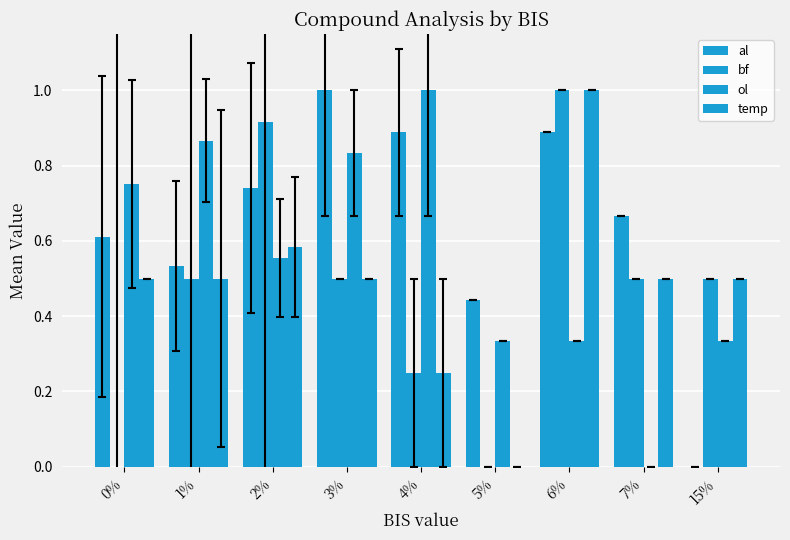

Reading left to right, what are all the values shown in this chart?

al: 0%=0.6	1%=0.5	2%=0.7	3%=1.0	4%=0.9	5%=0.4	6%=0.9	7%=0.7	15%=0.0
bf: 0%=0.0	1%=0.5	2%=0.9	3%=0.5	4%=0.2	5%=0.0	6%=1.0	7%=0.5	15%=0.5
ol: 0%=0.8	1%=0.9	2%=0.6	3%=0.8	4%=1.0	5%=0.3	6%=0.3	7%=0.0	15%=0.3
temp: 0%=0.5	1%=0.5	2%=0.6	3%=0.5	4%=0.2	5%=0.0	6%=1.0	7%=0.5	15%=0.5